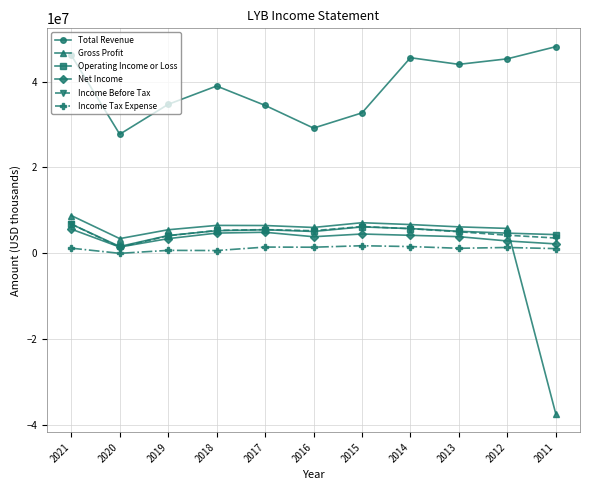

Which label corresponds to the smallest value in the chart?

2011